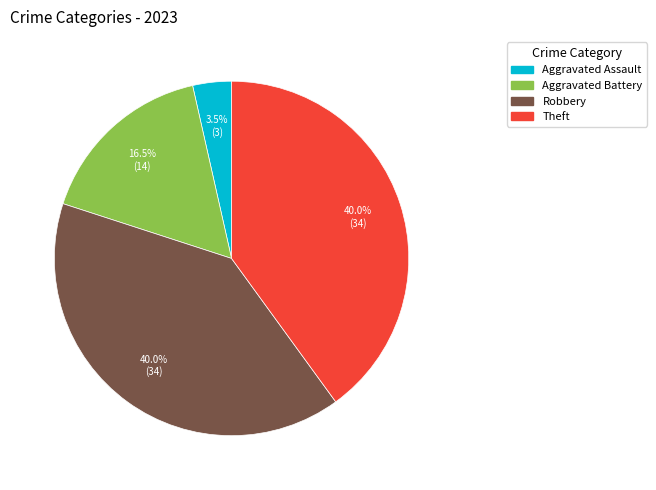

To the nearest percent, what is the difference between the largest and smallest slice percentages?

36%